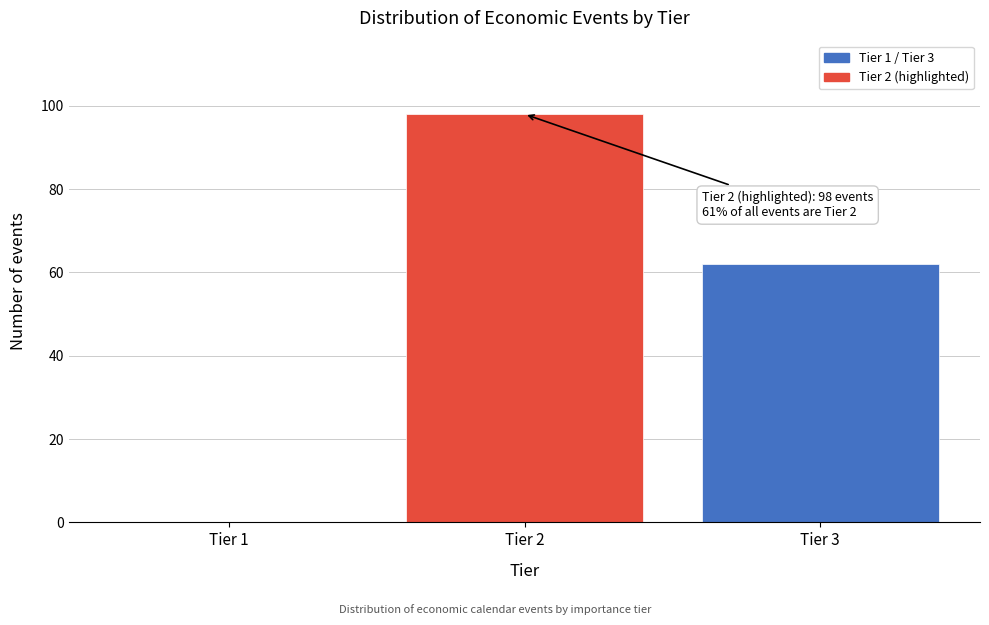

Reading right to left, extract all data points from this chart.

Tier 3=62	Tier 2=98	Tier 1=0